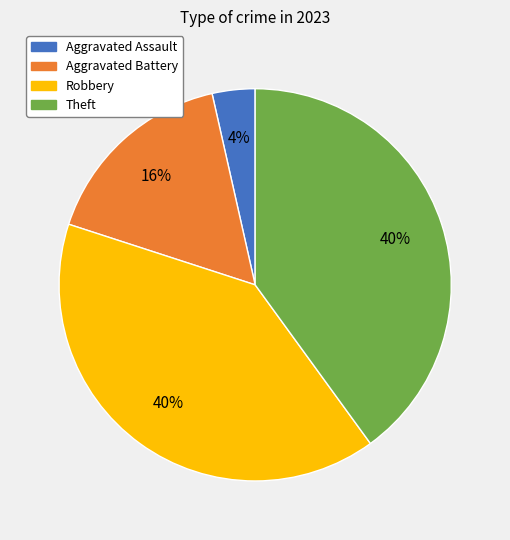

Is there any slice that represents more than half of the pie?

No